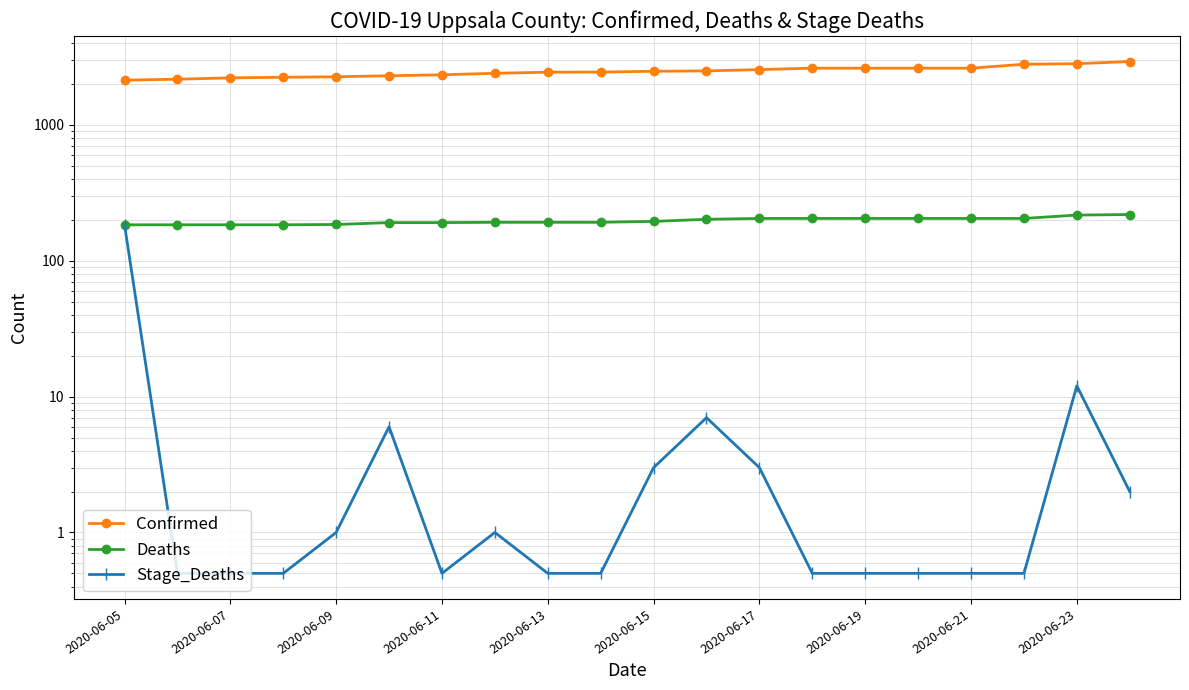

Count the number of data series in this chart.

3